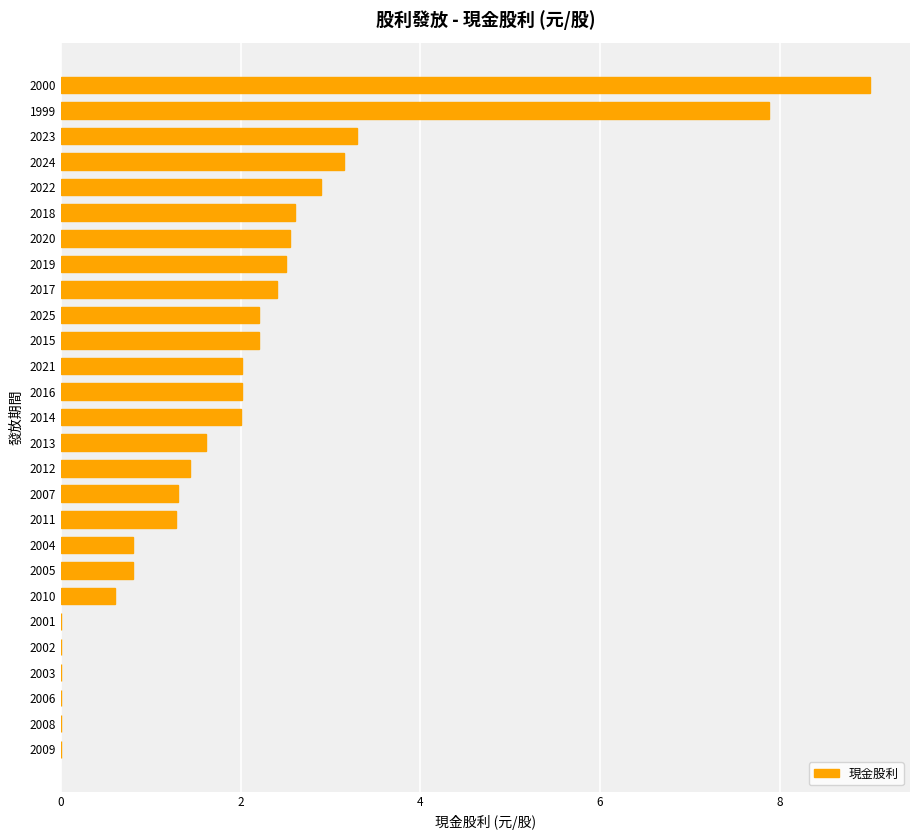

Which label corresponds to the largest value in the chart?

2000